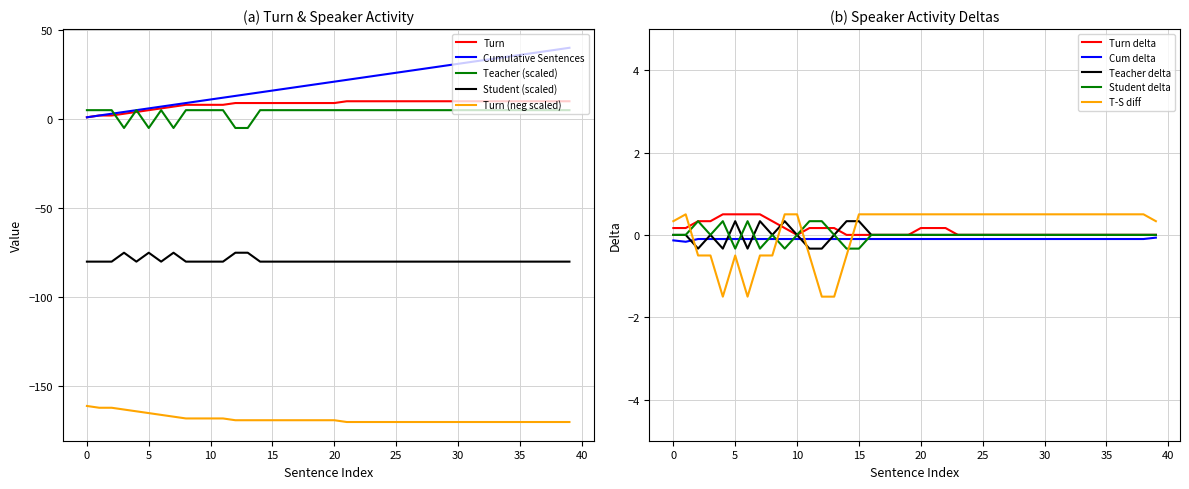

The Turn series shows 18 at 33. True or false?

False